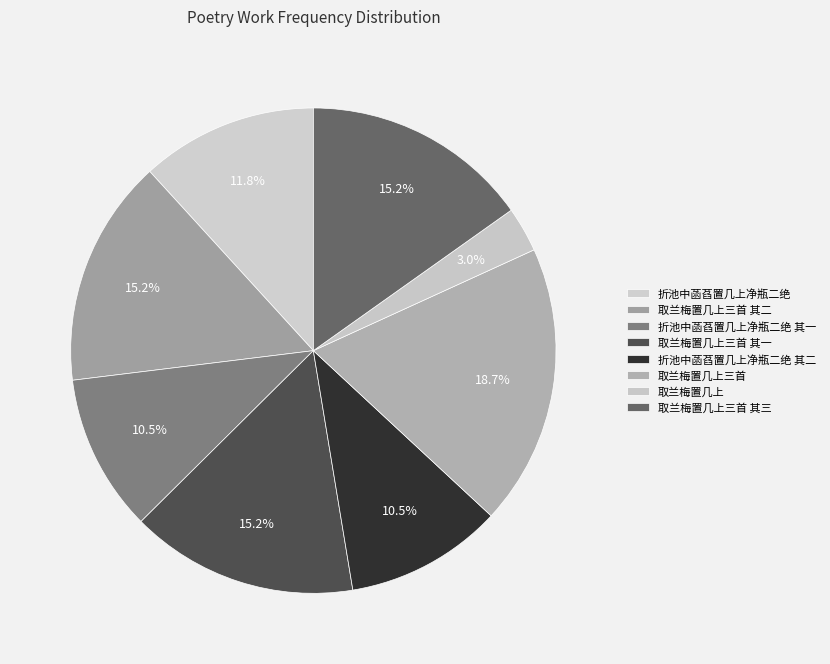

To the nearest percent, what portion does 取兰梅置几上三首 其一 represent?

15%